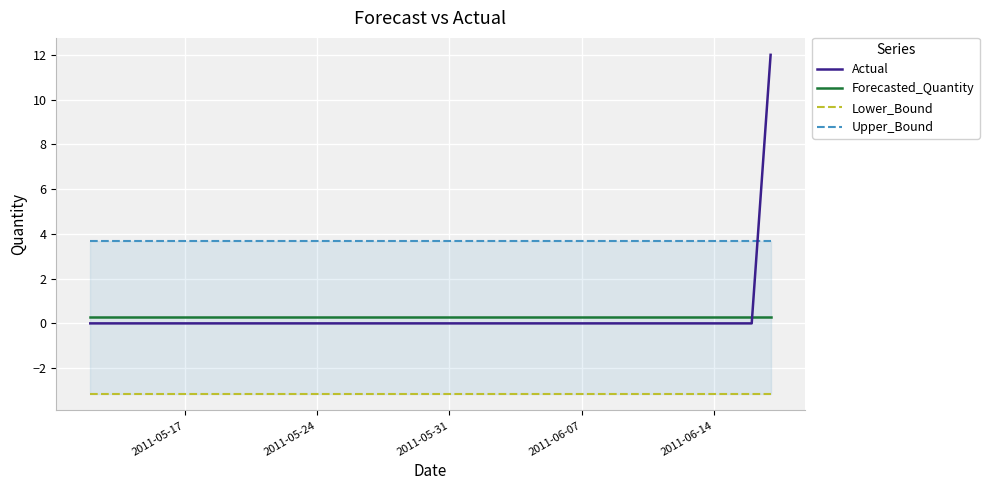

What is the maximum value for Actual?

12.0